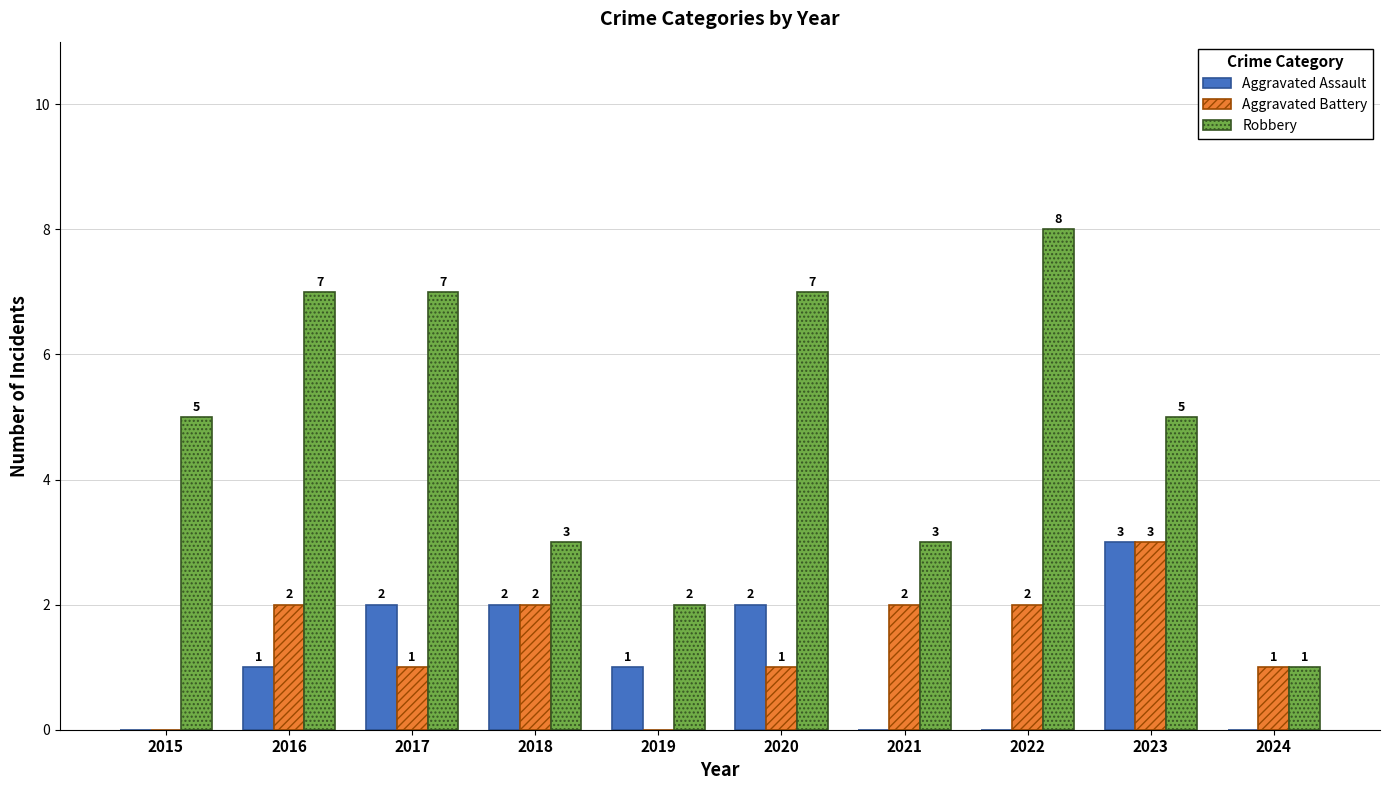

What are all the series names shown in the legend?

Aggravated Assault, Aggravated Battery, Robbery